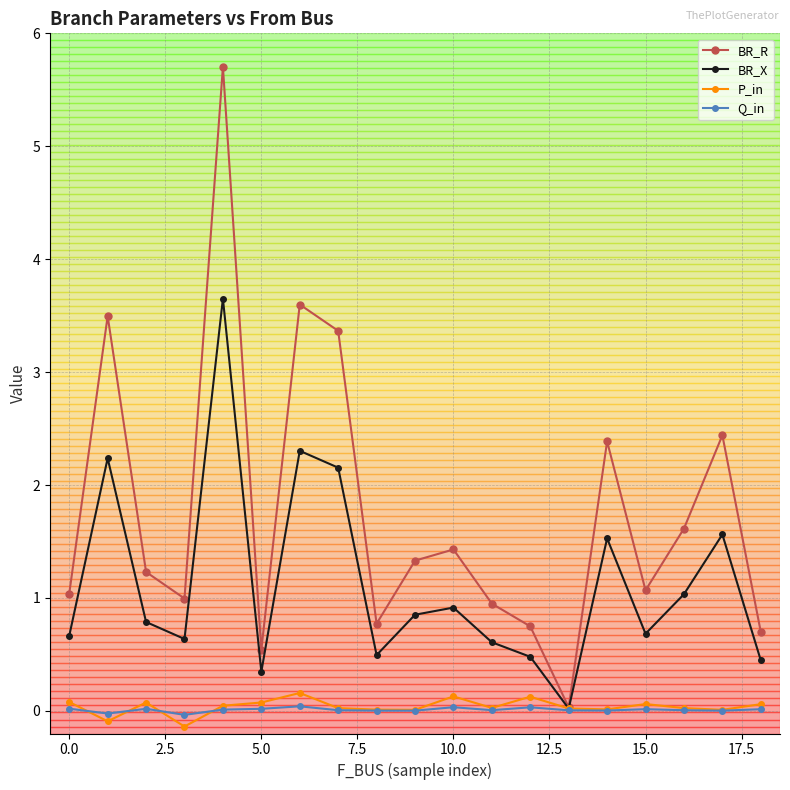

In BR_R, how many points are lower than both neighbors (excluding endpoints)?

5